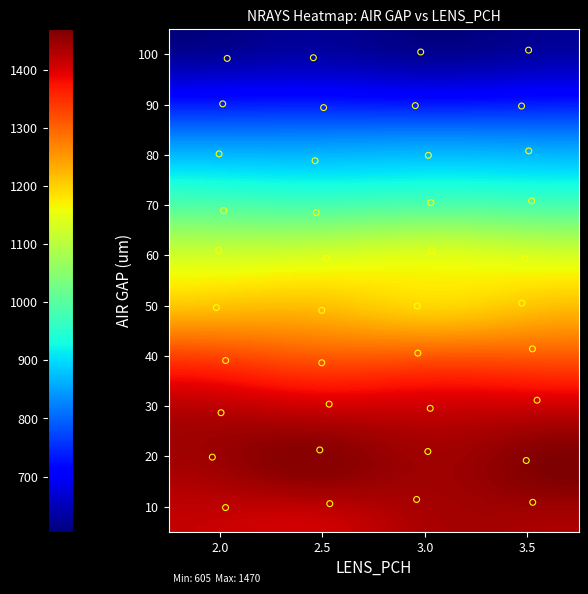

What is the range of Y values (max minus min)?

91.0